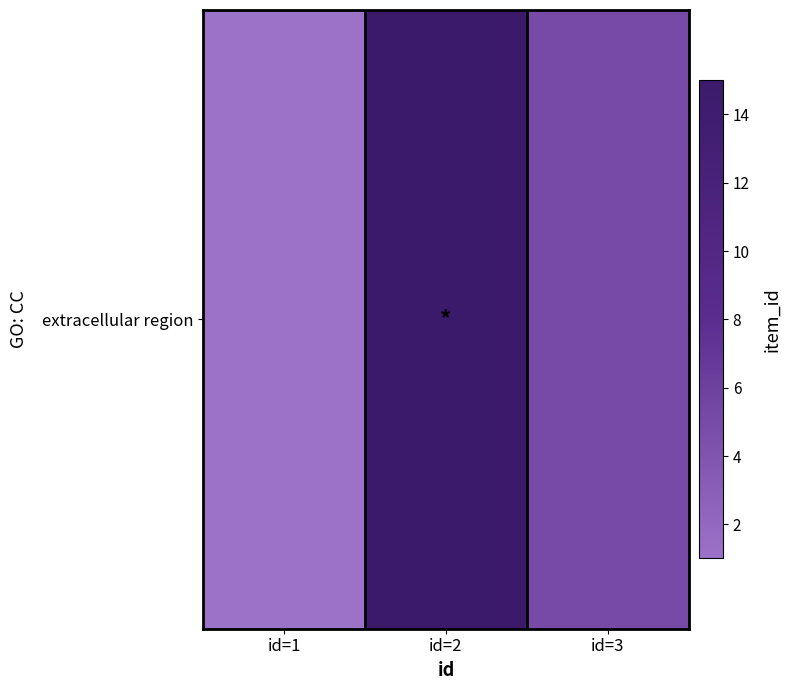

Between id=3 and id=2, which is larger?

id=2